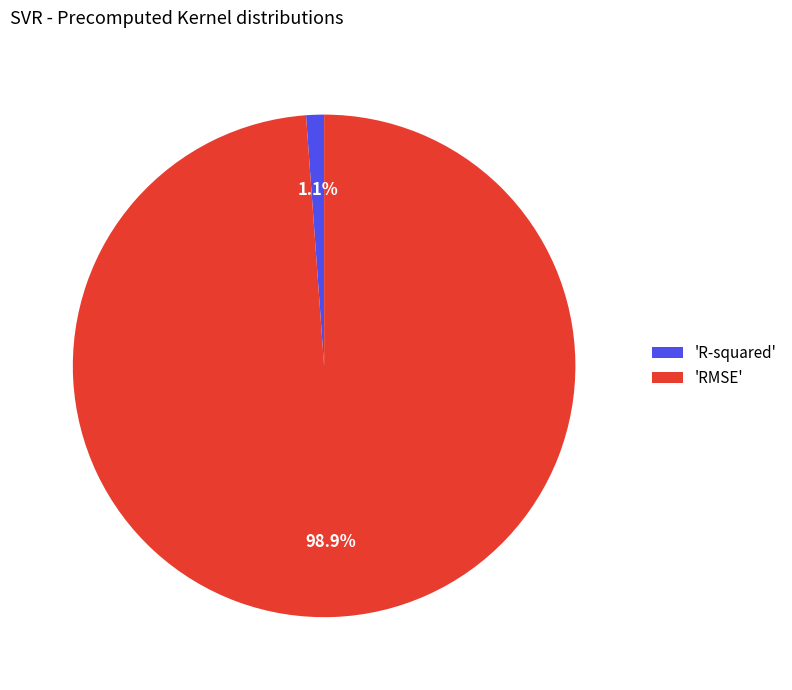

Which slice is the largest?

'RMSE'